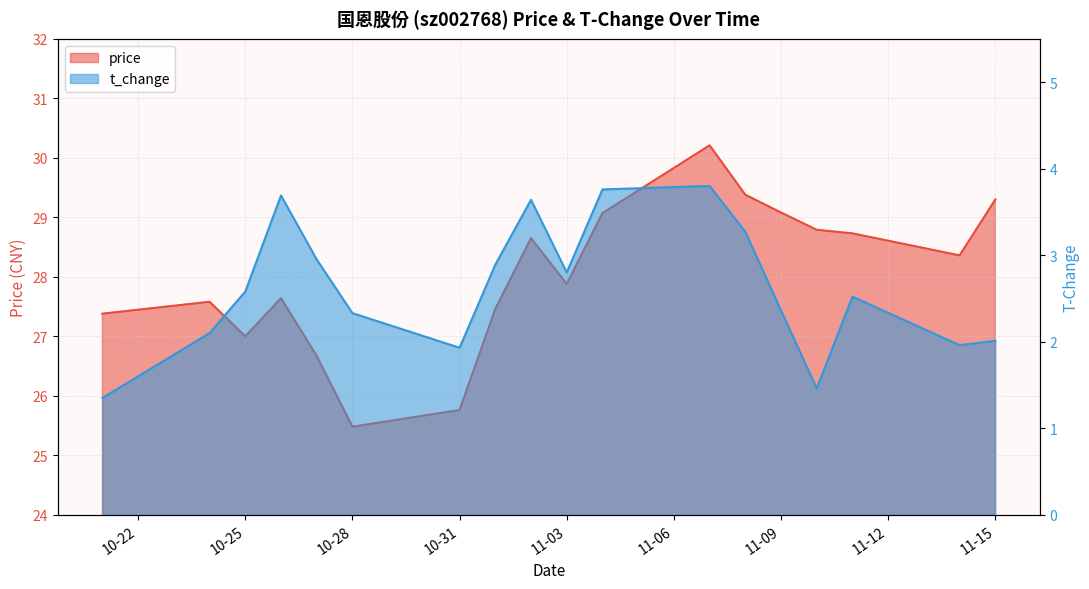

Where is the first local maximum for t_change?

2022-10-26